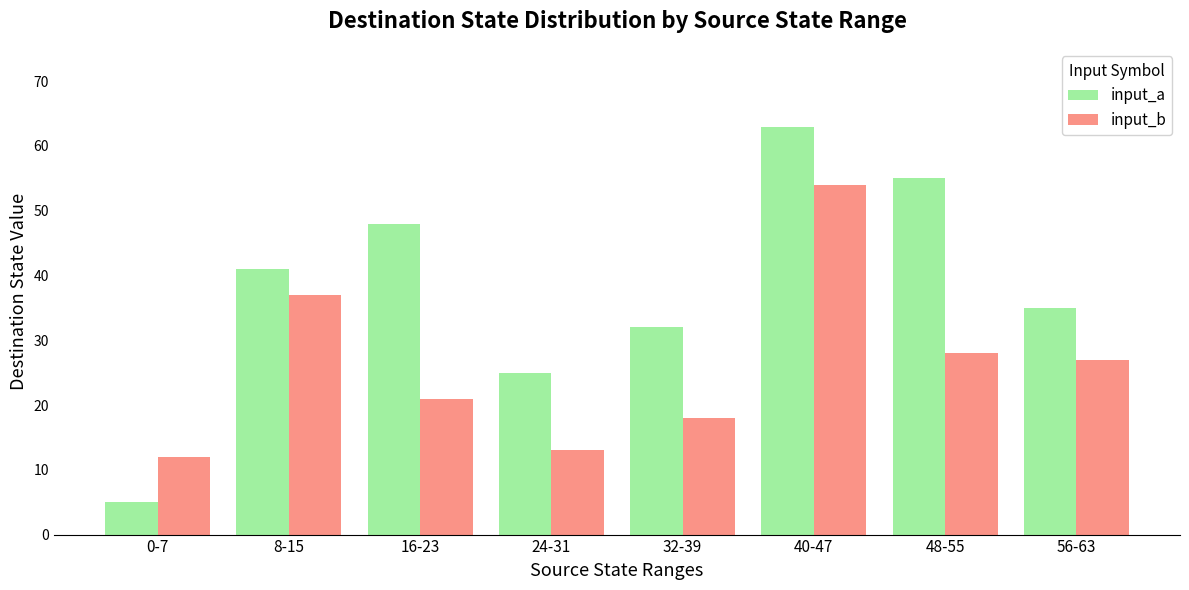

What is the difference between the second highest and minimum values in the input_a series?

50